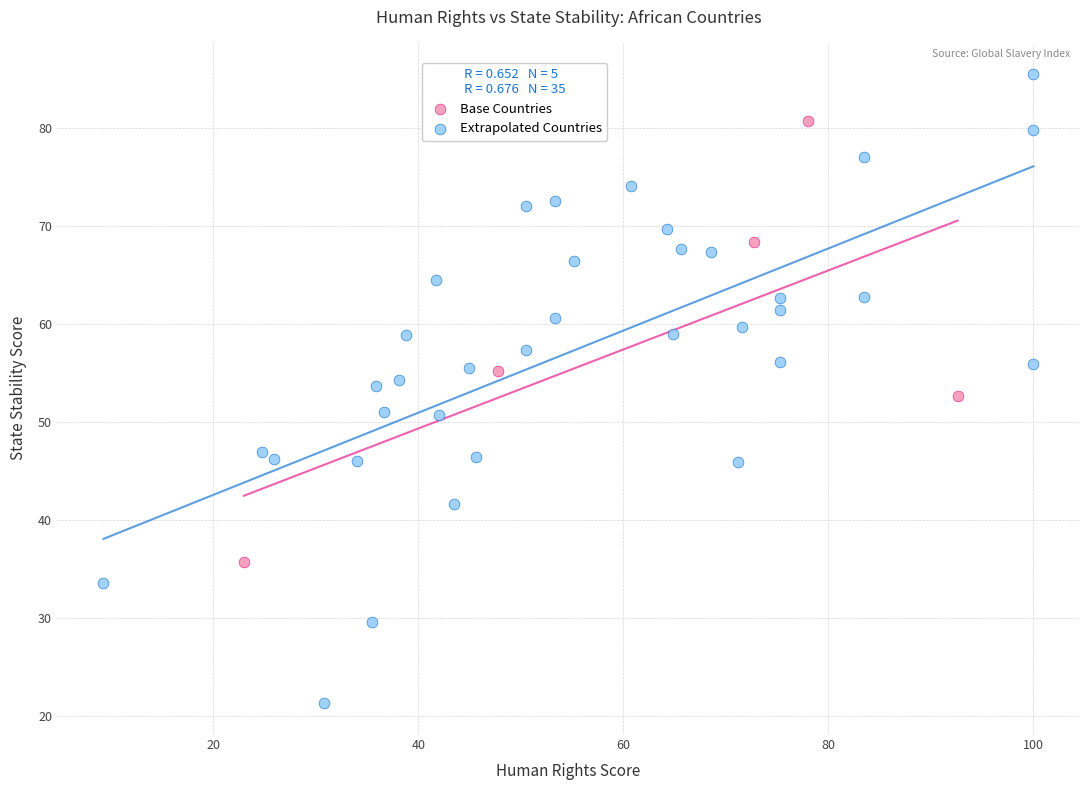

What are all the series names shown in the legend?

Base Countries, Extrapolated Countries